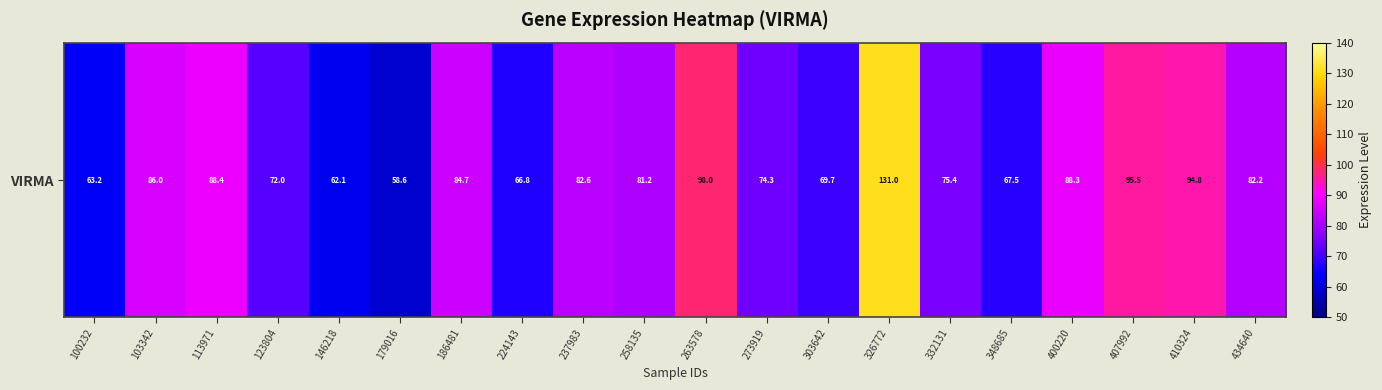

Which category has the highest value across all series?

326772